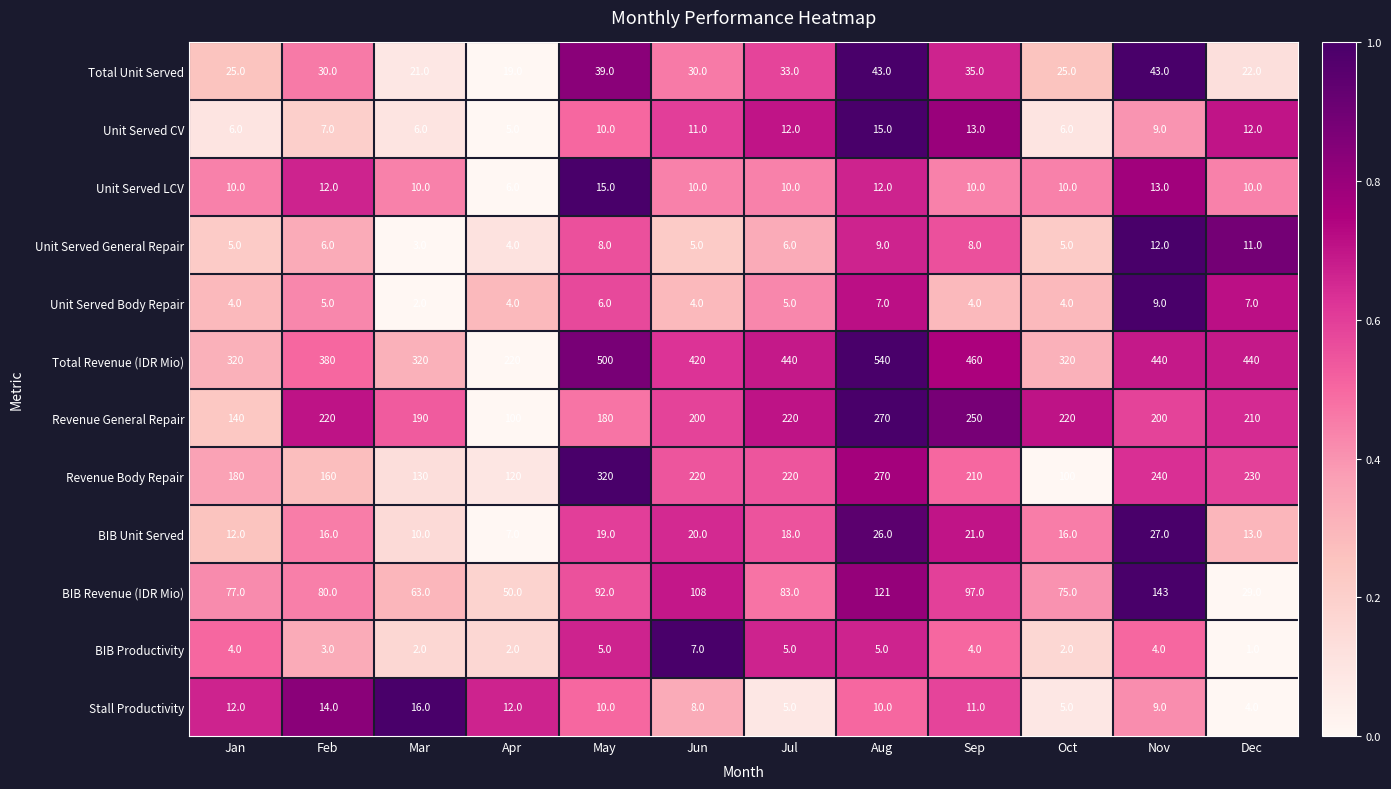

At which category is the sum across all series the highest?

Aug